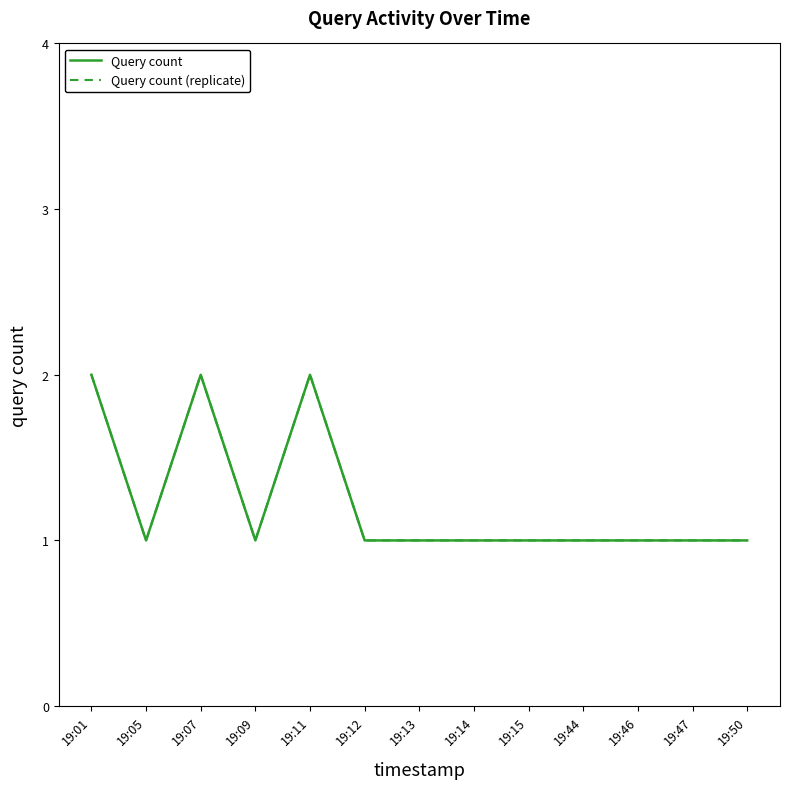

Reading left to right, transcribe all the data shown in this chart.

Query count: 2	1	2	1	2	1	1	1	1	1	1	1	1
Query count (replicate): 2	1	2	1	2	1	1	1	1	1	1	1	1